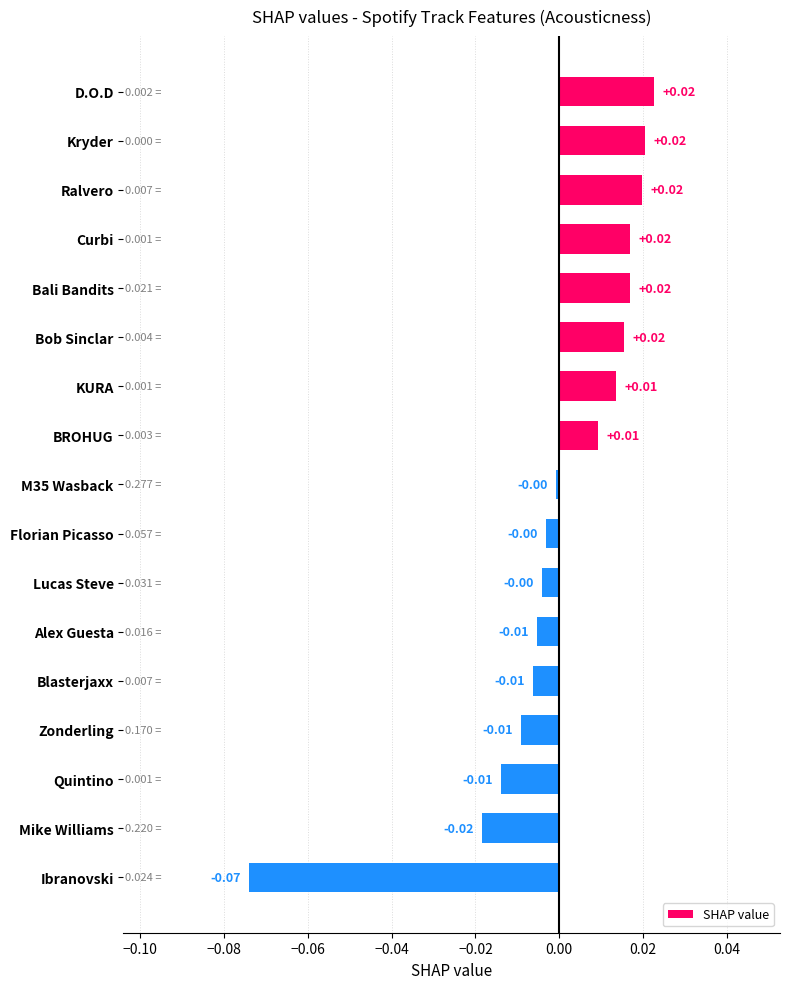

What is the label of the 2nd bar from the bottom?

Mike Williams